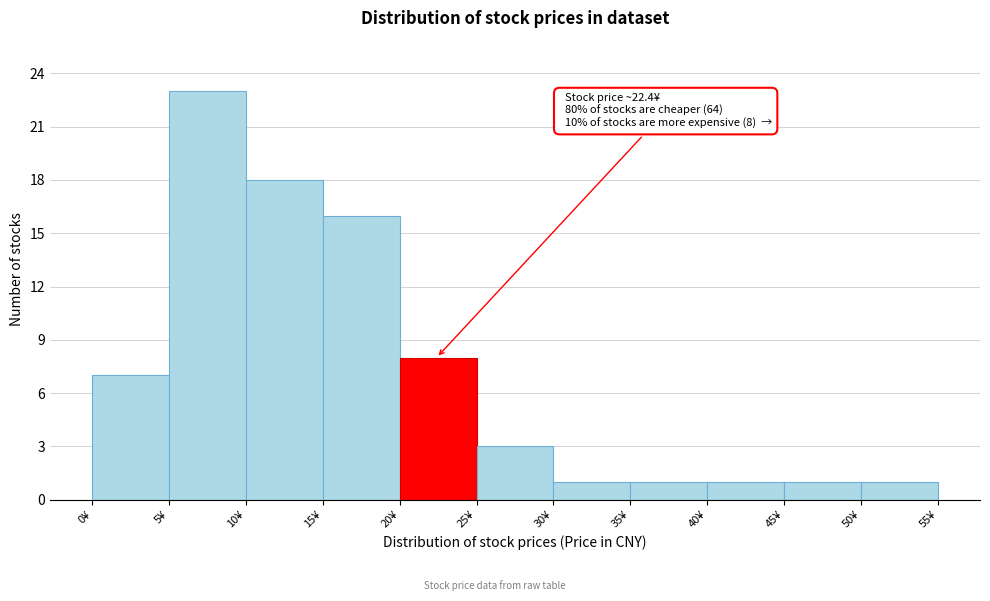

Which range on the x-axis has the tallest bar?

5 to 10